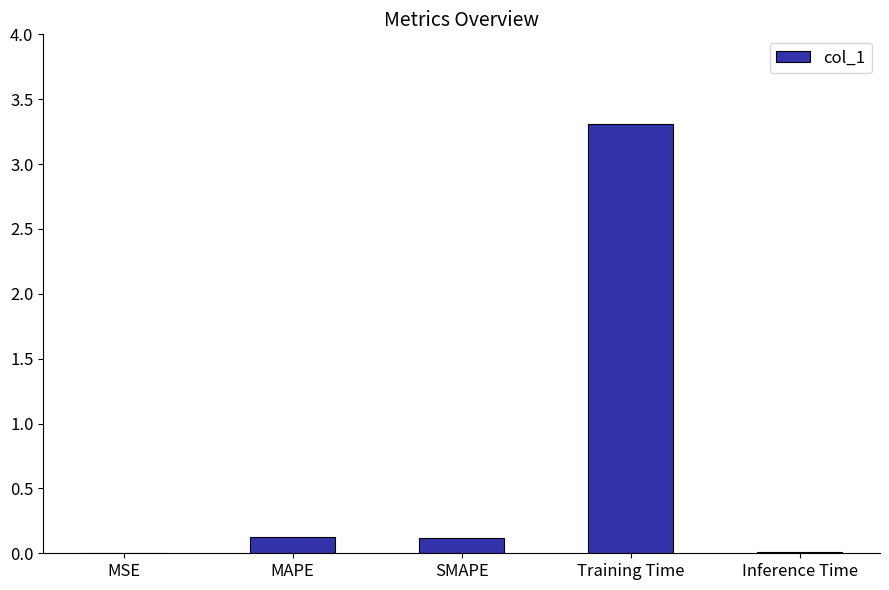

What is the sum of all values?

3.6